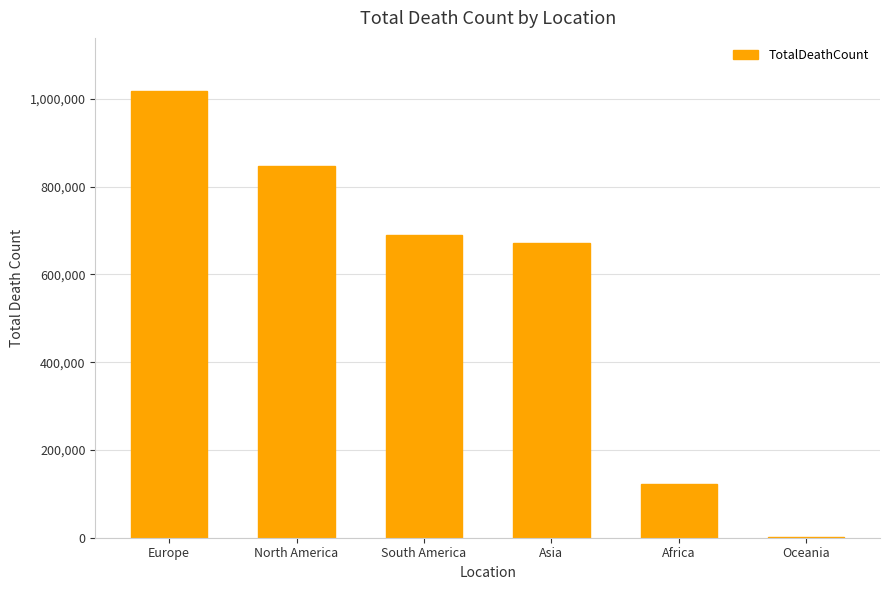

What is the sum of the values at North America and Africa?

969726